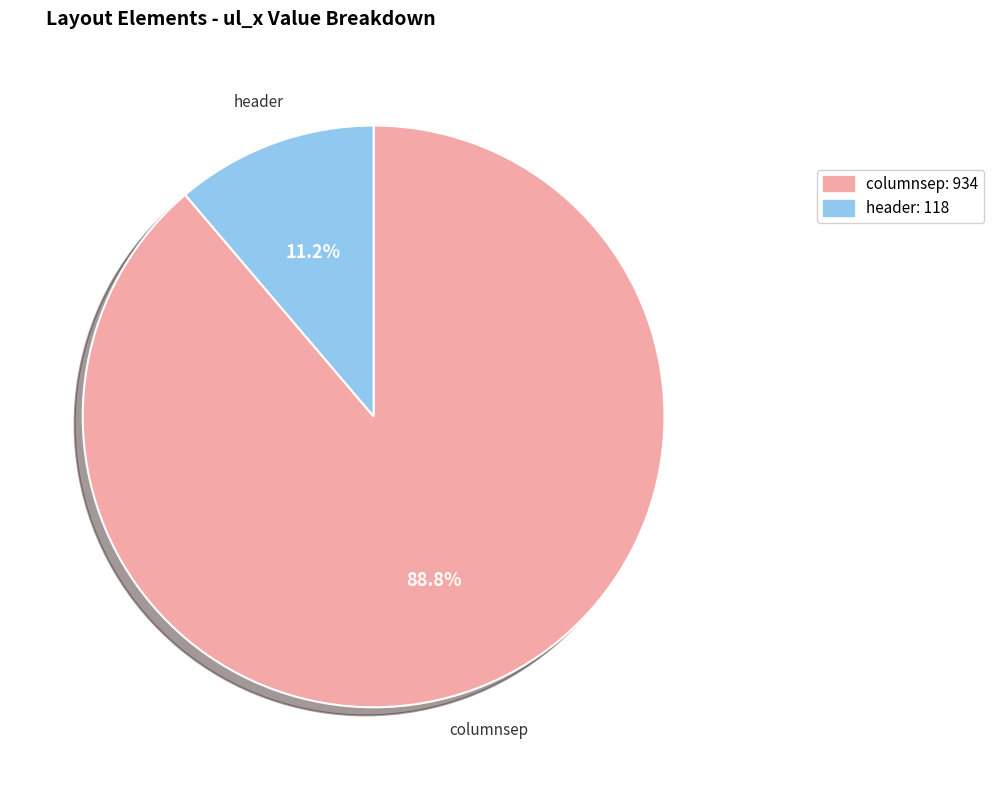

Rank the categories by value from highest to lowest.

columnsep, header